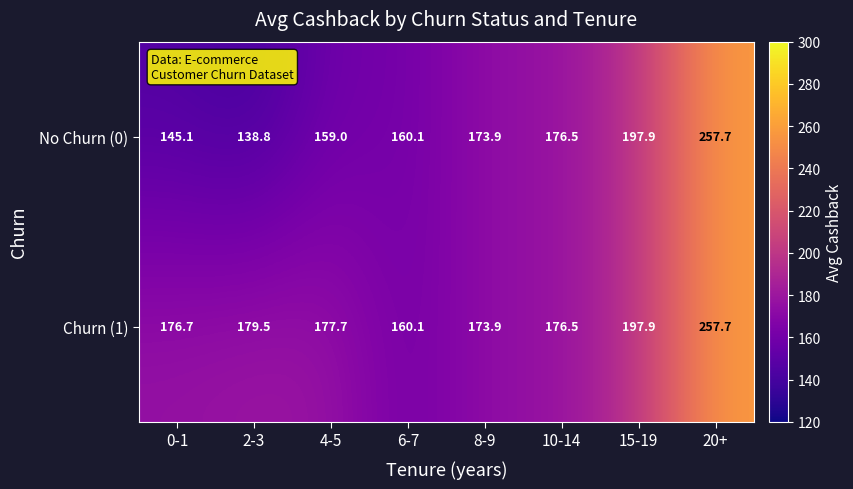

What is the sum of all No Churn (0) values?

1409.0